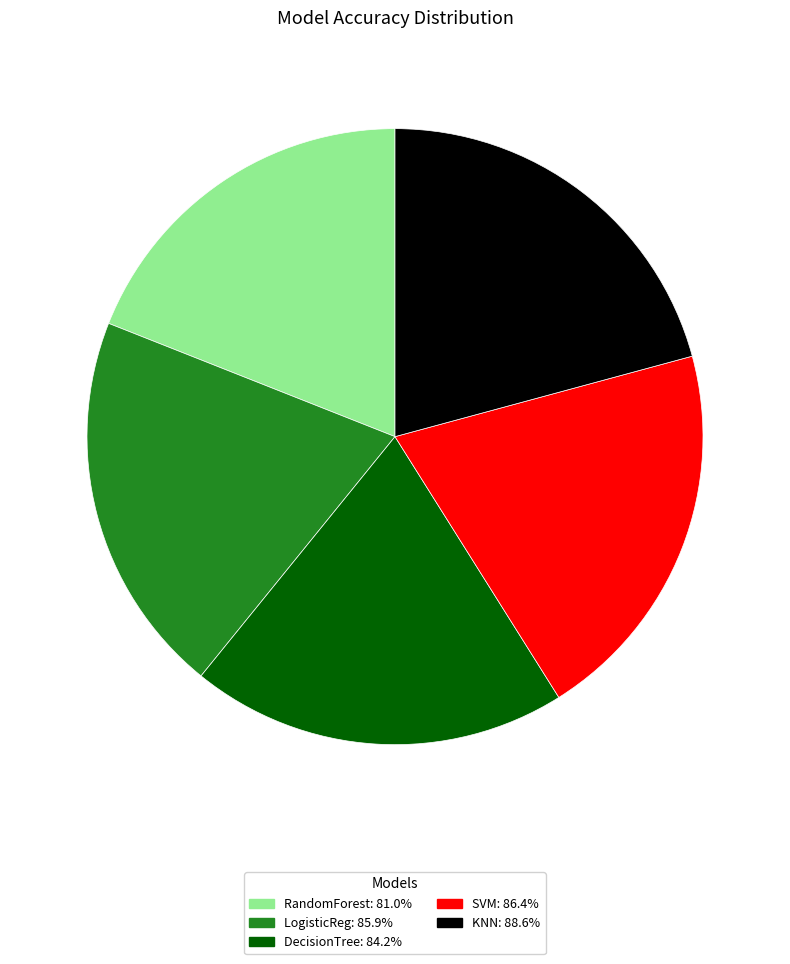

Is there any slice that represents more than half of the pie?

No